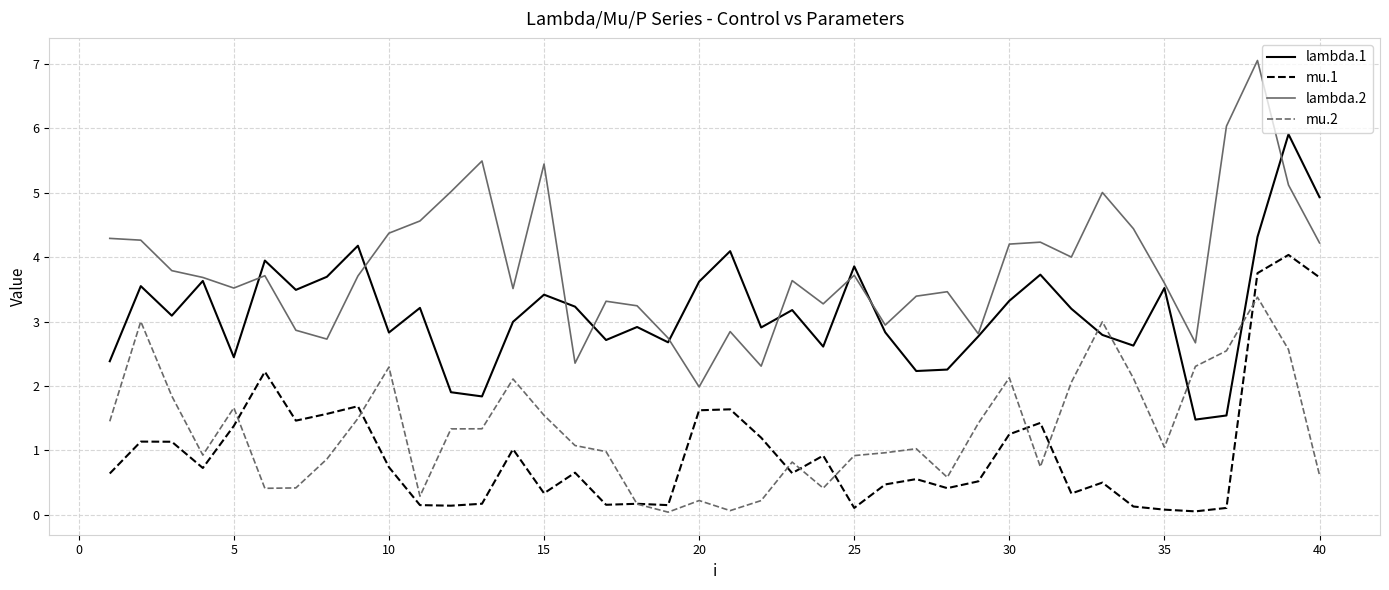

Which series has the widest spread of values?

lambda.2